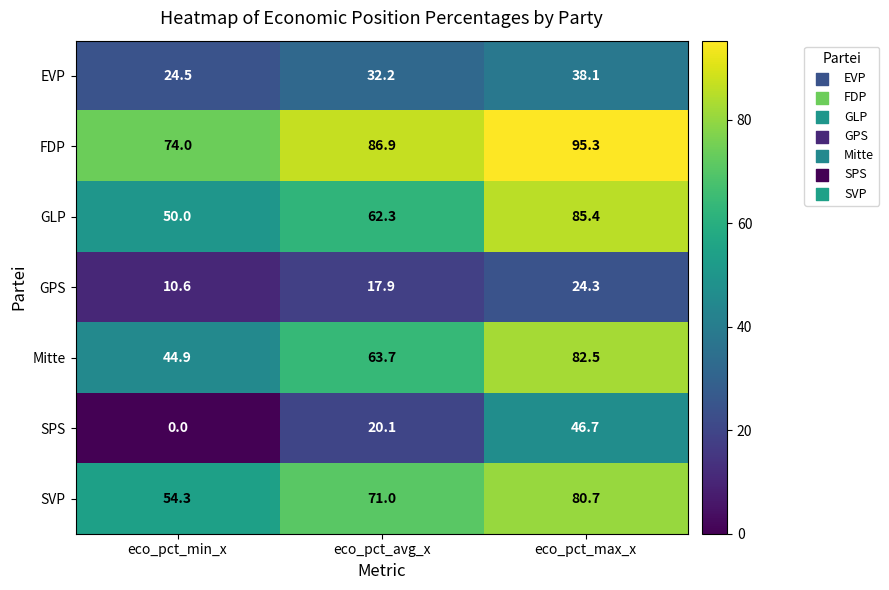

What is the sum of all SVP values?

206.0